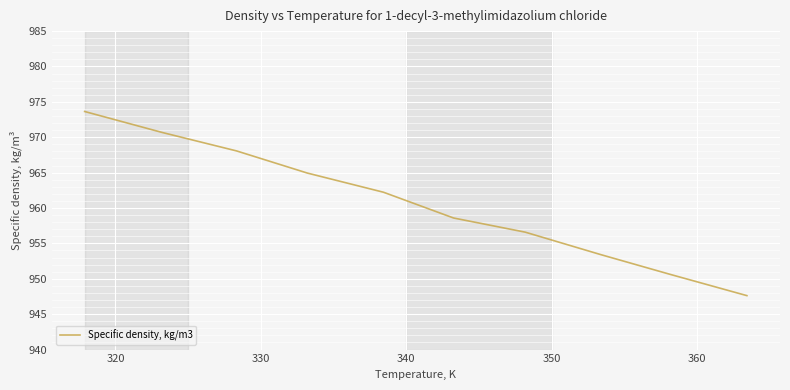

What is the difference between the maximum and minimum values?

26.0